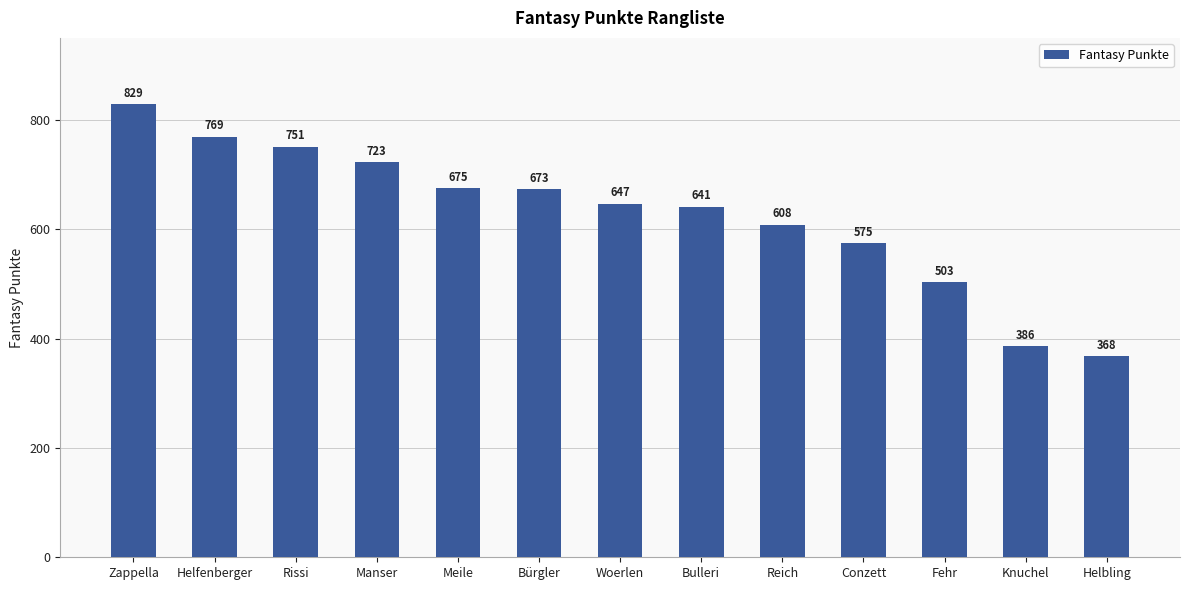

Which category has the highest value across all series?

Zappella